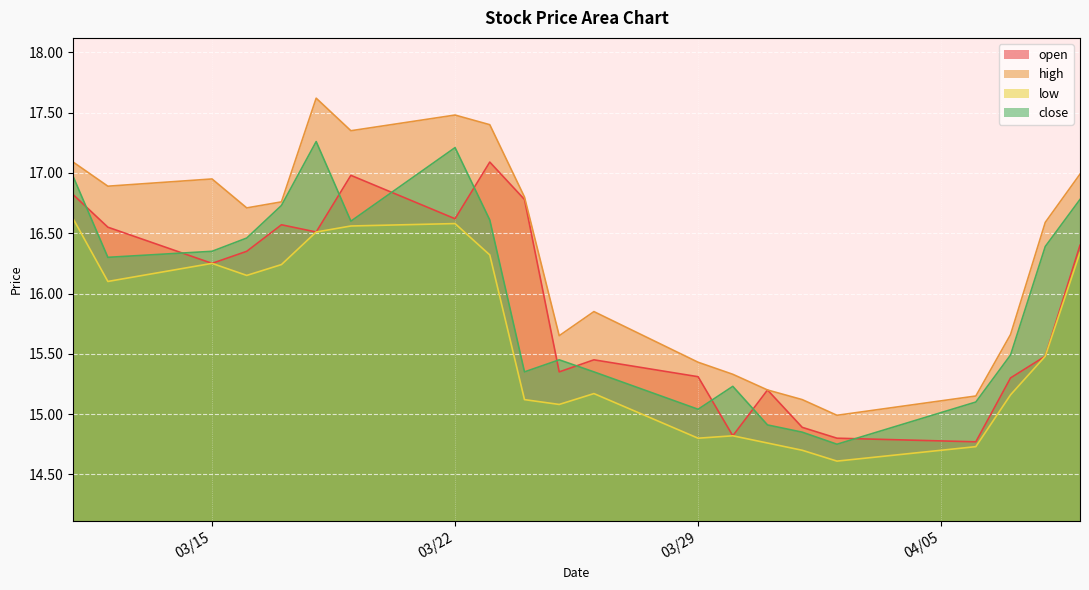

At how many categories does at least one series exceed 14?

21